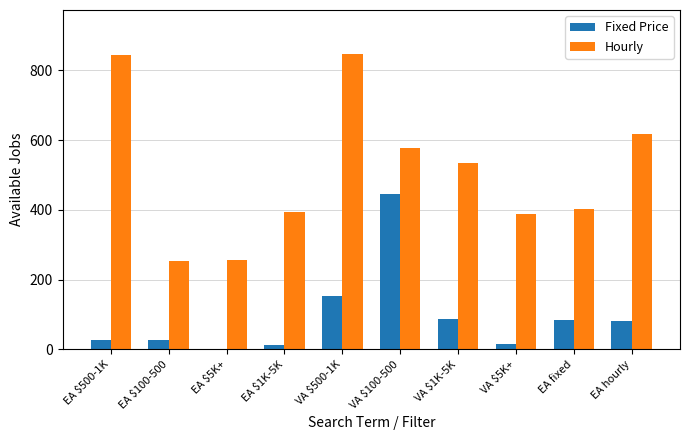

What are all the series names shown in the legend?

Fixed Price, Hourly